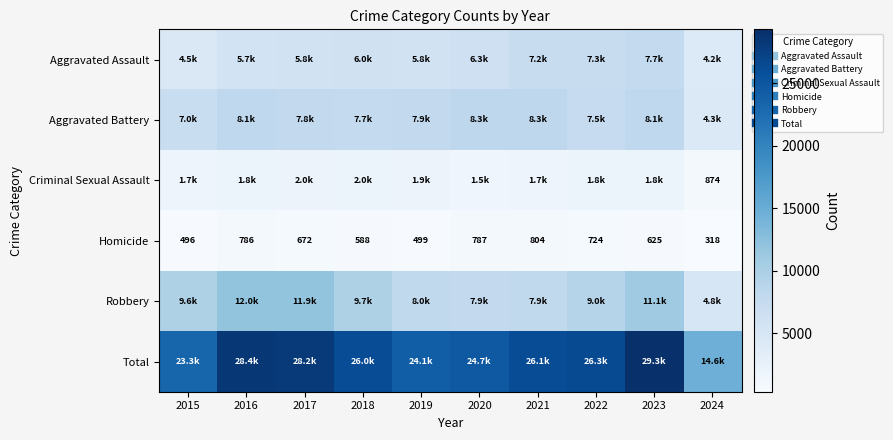

Where does the Homicide series first go above 672?

2016